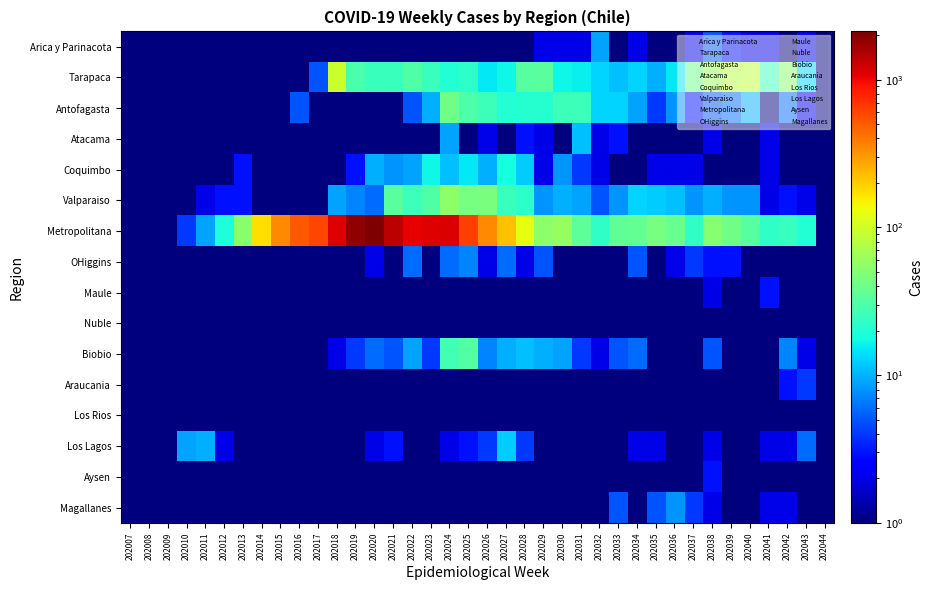

At 202019, list the series in order from largest to smallest.

Metropolitana, Tarapaca, Valparaiso, Biobio, Coquimbo, Antofagasta, OHiggins, Los Lagos, Arica y Parinacota, Atacama, Maule, Nuble, Araucania, Los Rios, Aysen, Magallanes